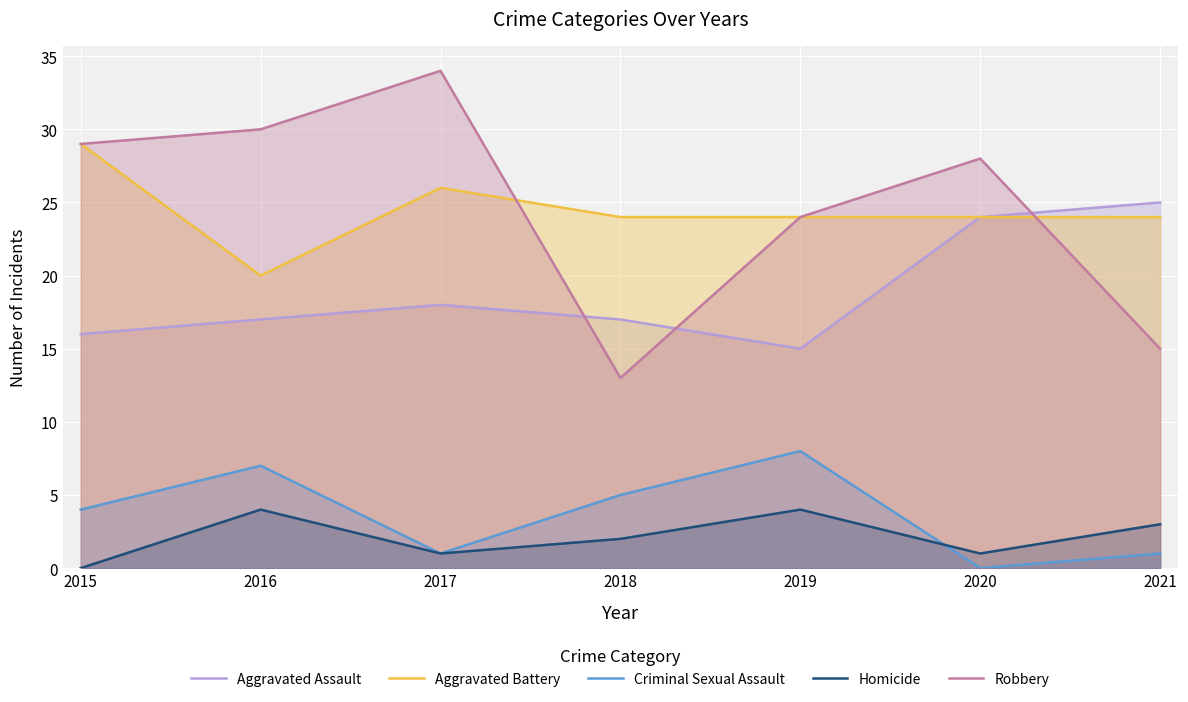

What is the difference between the Homicide values at 2017 and 2016?

3